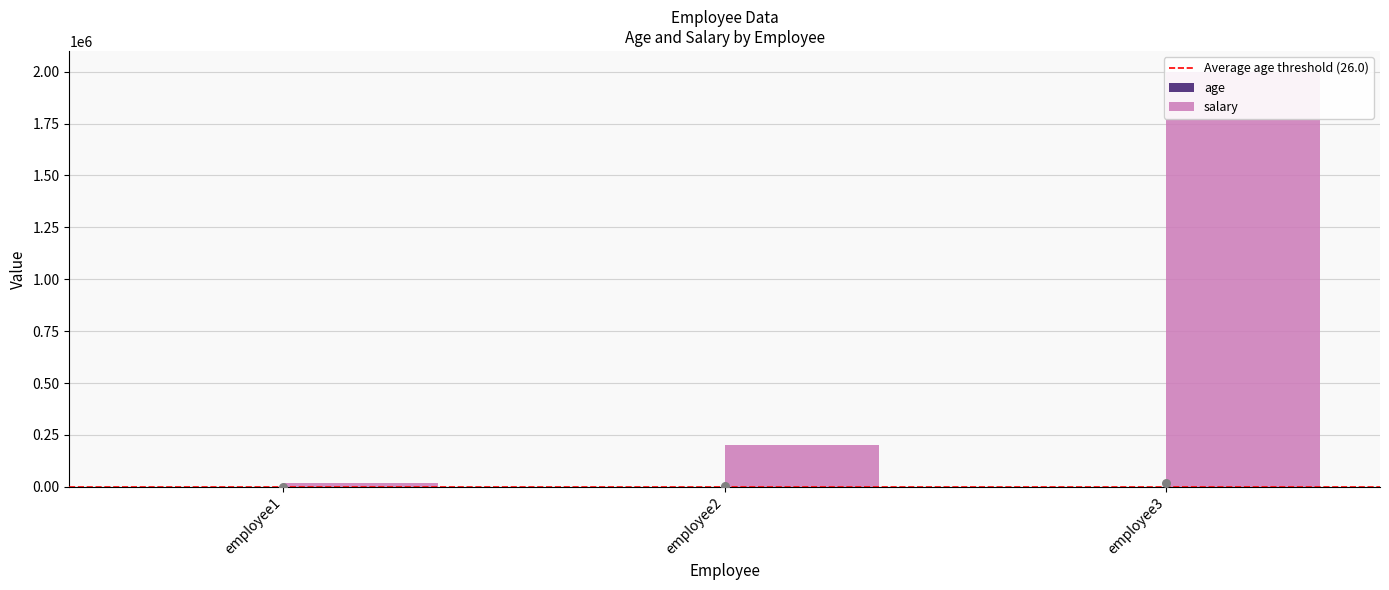

Which series contains the highest Y value?

salary